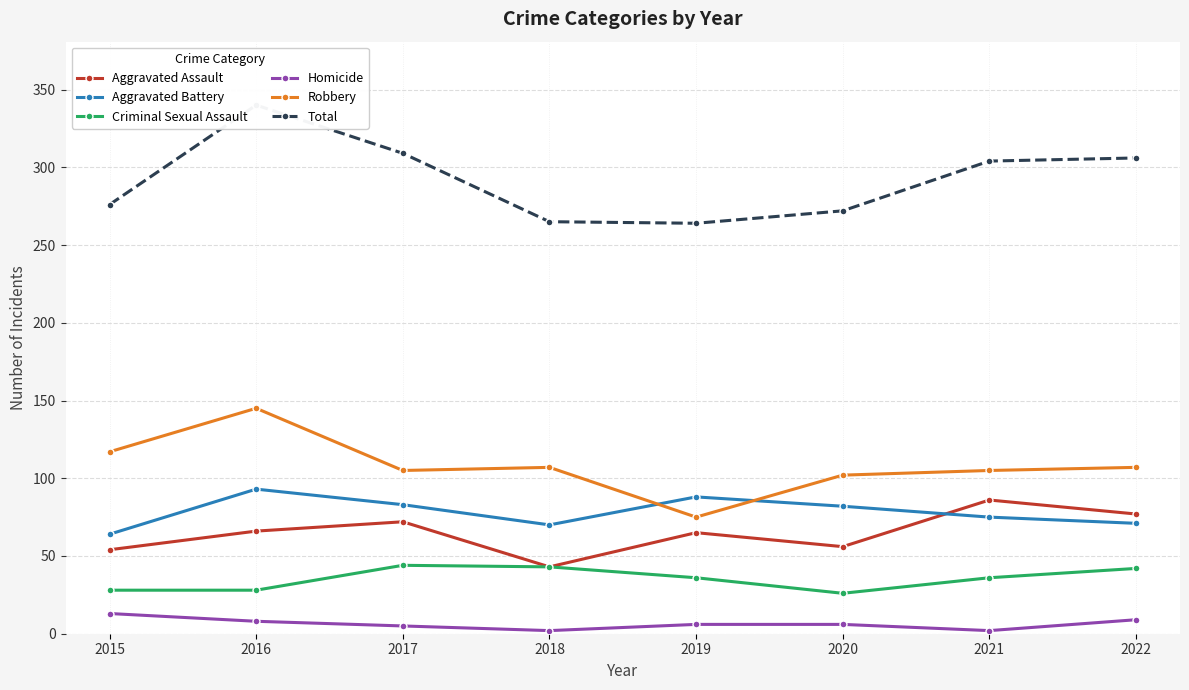

The Total series shows 454 at 2018. True or false?

False